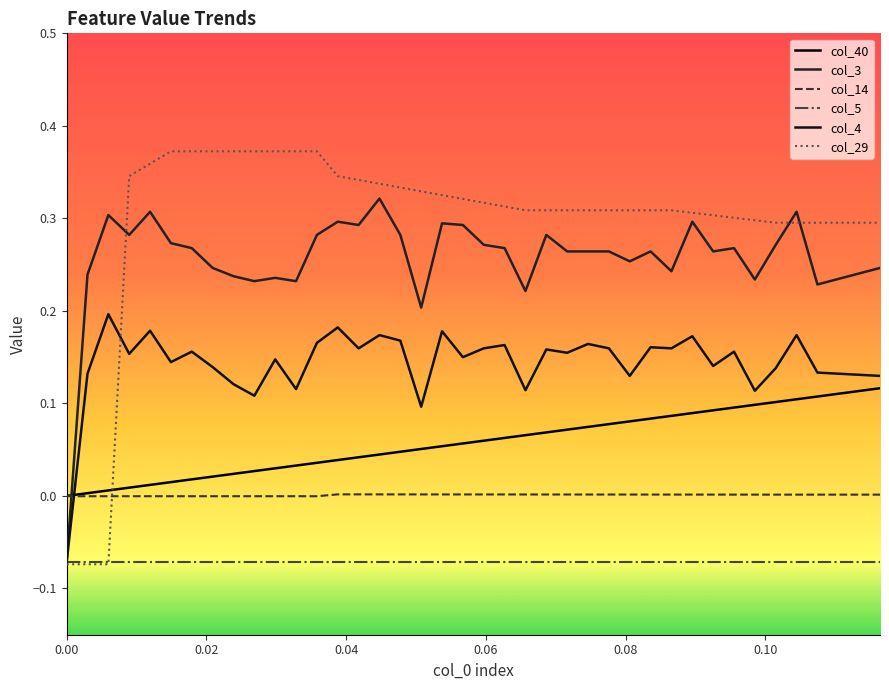

Does the chart have visible grid lines?

No